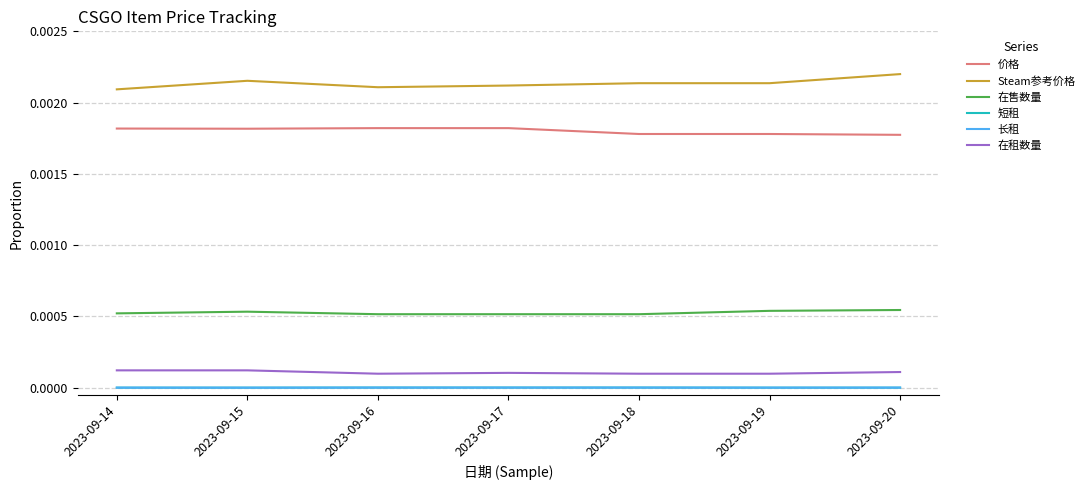

True or false: 短租 has a value of 0.0 at 2023-09-14.

True